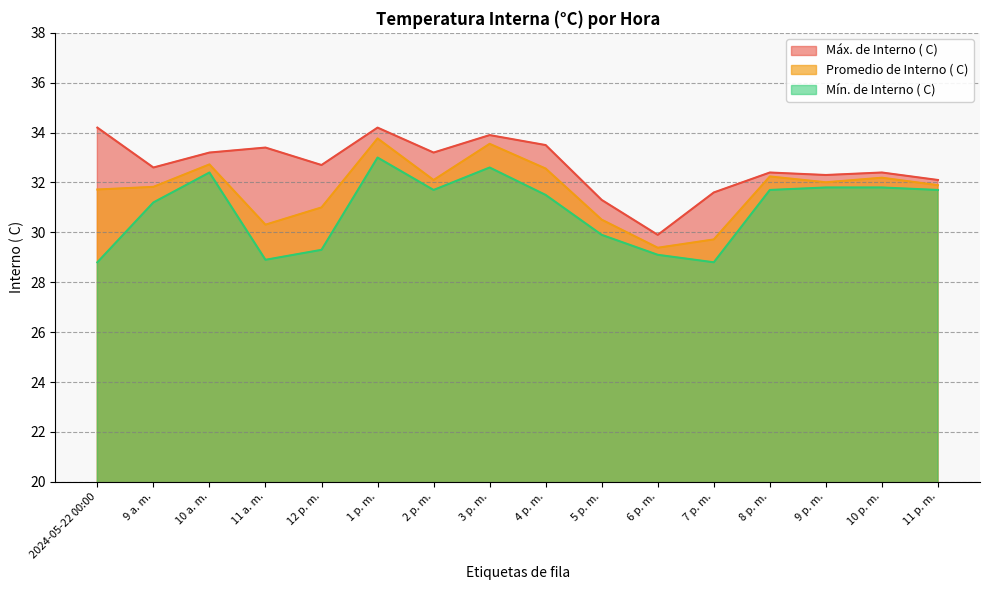

Rank the series at 3 p. m. from lowest to highest value.

Mín. de Interno ( C), Promedio de Interno ( C), Máx. de Interno ( C)